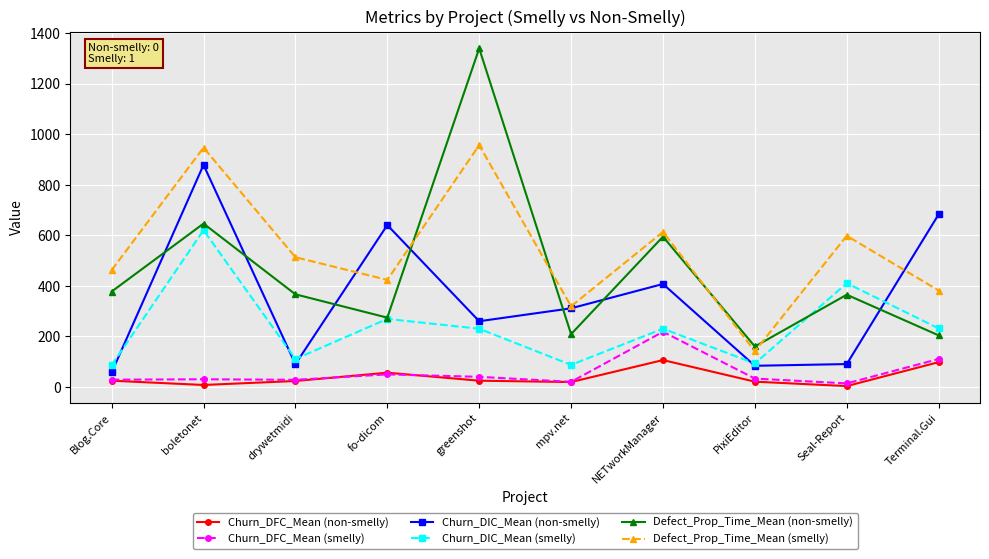

Which series has the largest range (max minus min)?

Defect_Prop_Time_Mean (non-smelly)